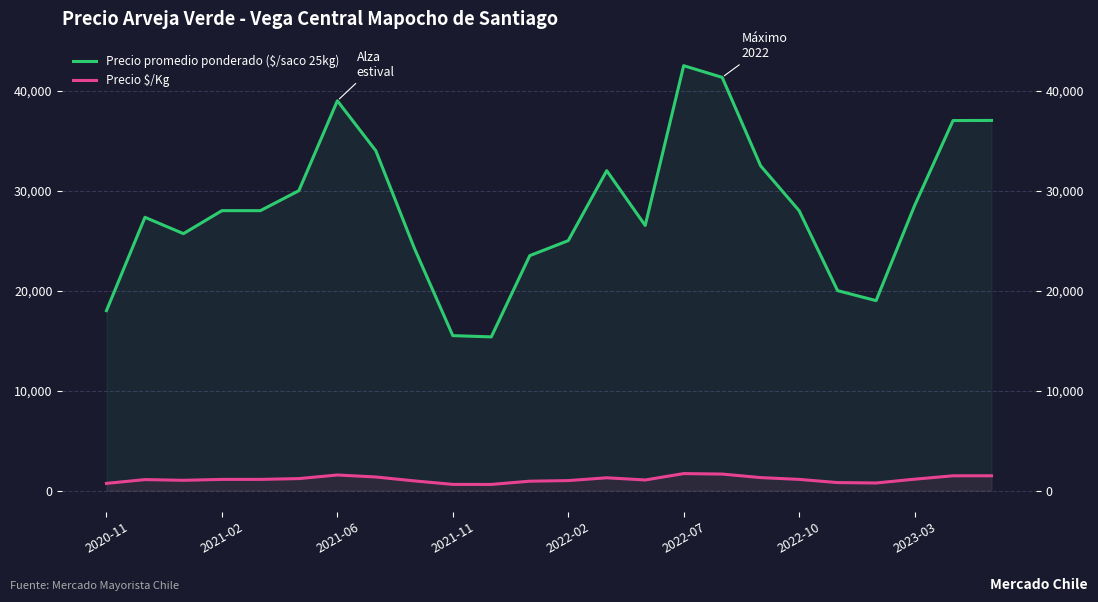

How many lines are shown in the chart?

2